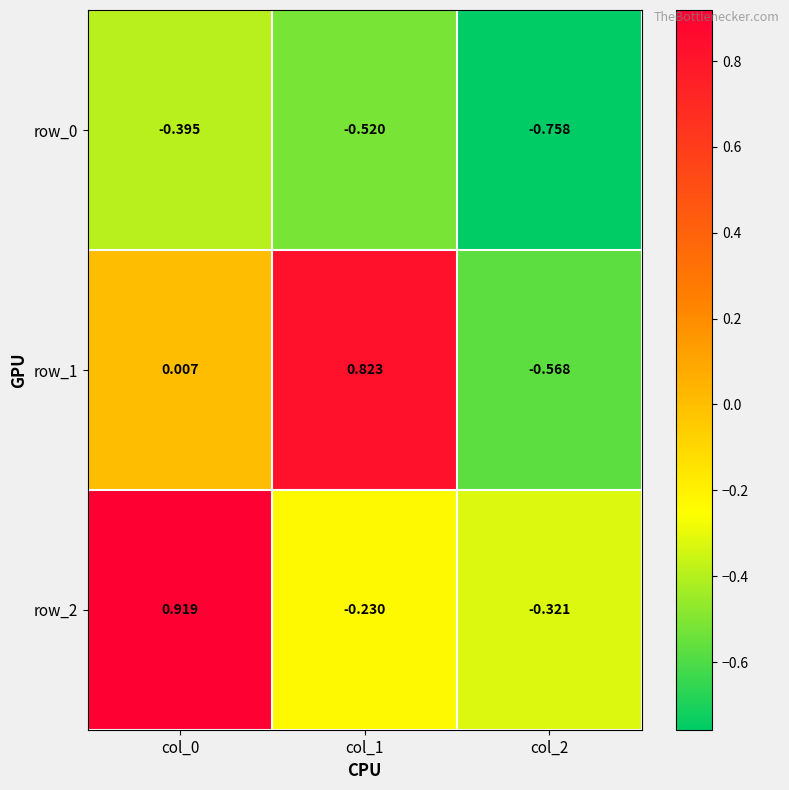

At how many categories does at least one series exceed 0?

2